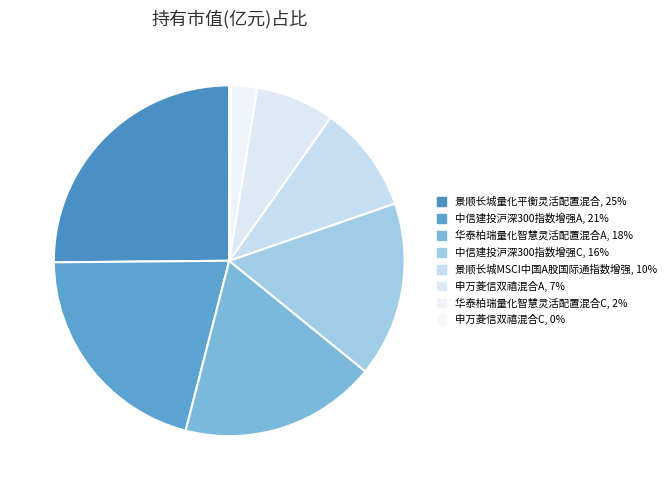

Combined, what portion of the pie is 景顺长城MSCI中国A股国际通指数增强 and 申万菱信双禧混合C?

10.1%